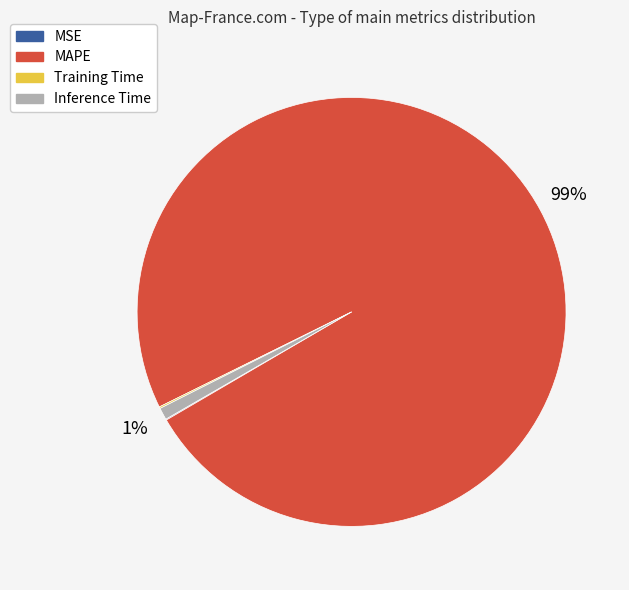

Which category has the biggest portion of the pie?

MAPE